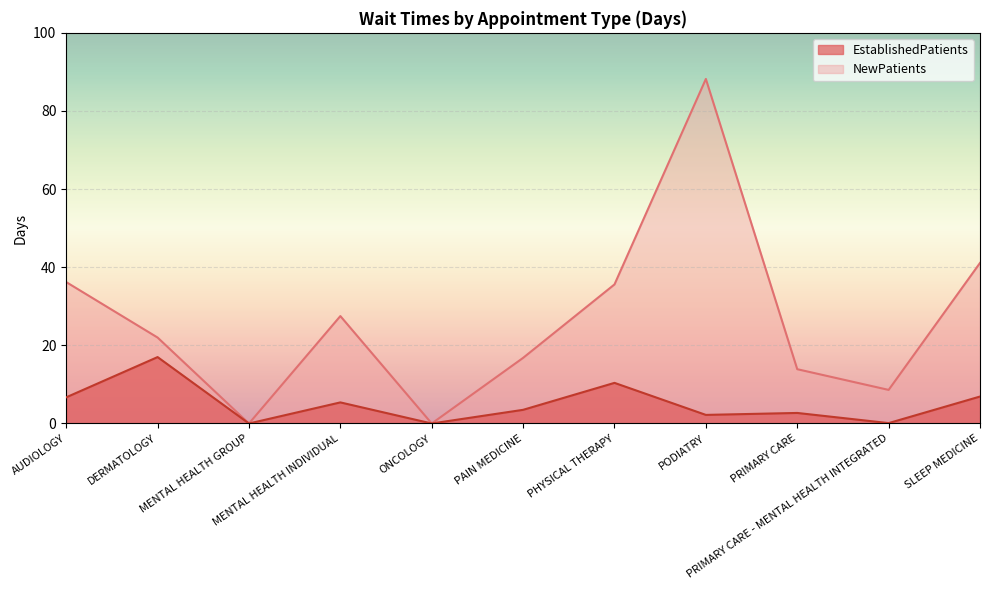

What position from the left is DERMATOLOGY?

2